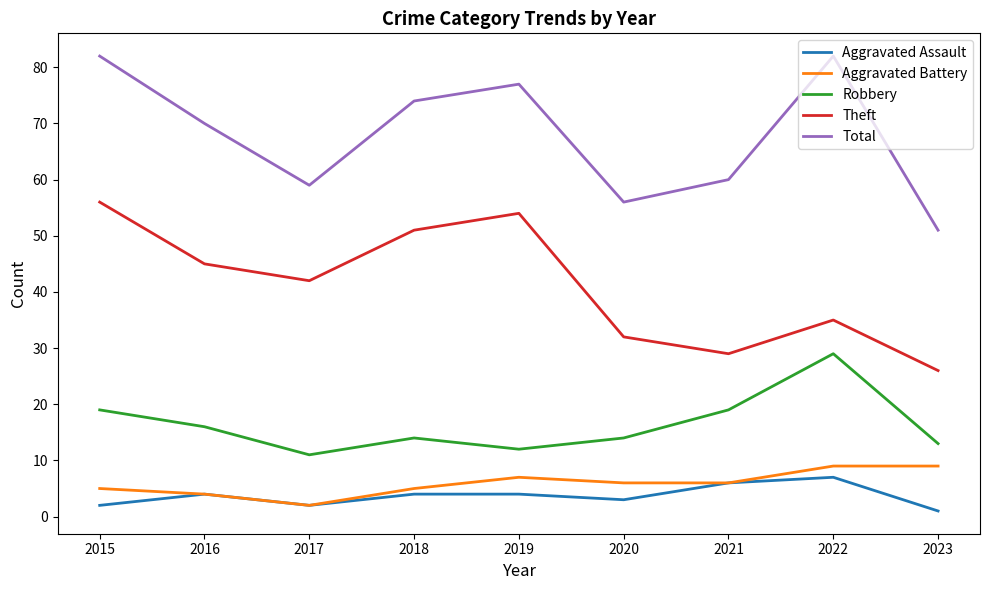

Reading left to right, extract all data points from this chart.

Aggravated Assault: 2	4	2	4	4	3	6	7	1
Aggravated Battery: 5	4	2	5	7	6	6	9	9
Robbery: 19	16	11	14	12	14	19	29	13
Theft: 56	45	42	51	54	32	29	35	26
Total: 82	70	59	74	77	56	60	82	51